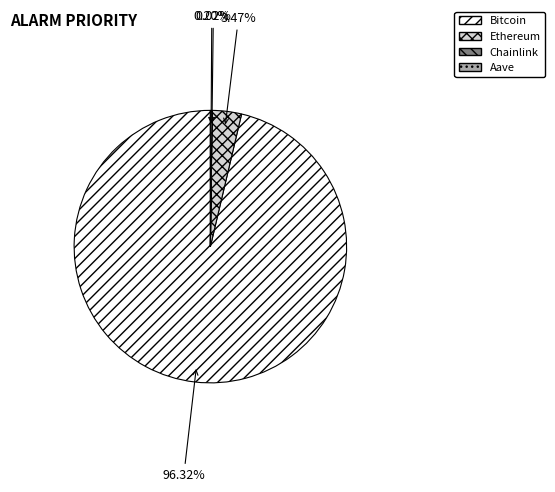

Does any single category account for the majority?

Yes